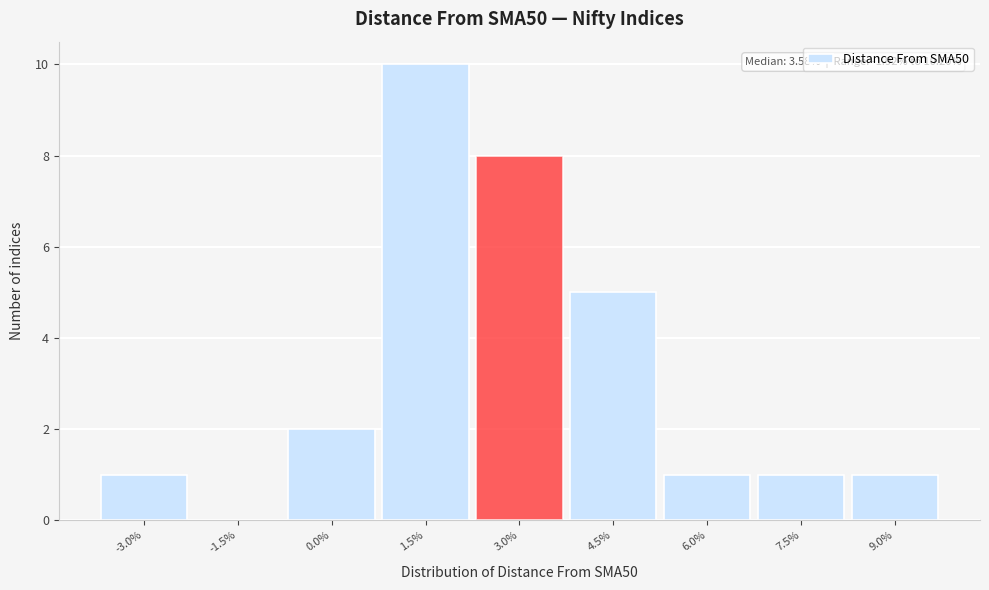

Reading right to left, what are all the values shown in this chart?

9.0%=1	7.5%=1	6.0%=1	4.5%=5	3.0%=8	1.5%=10	0.0%=2	-1.5%=0	-3.0%=1